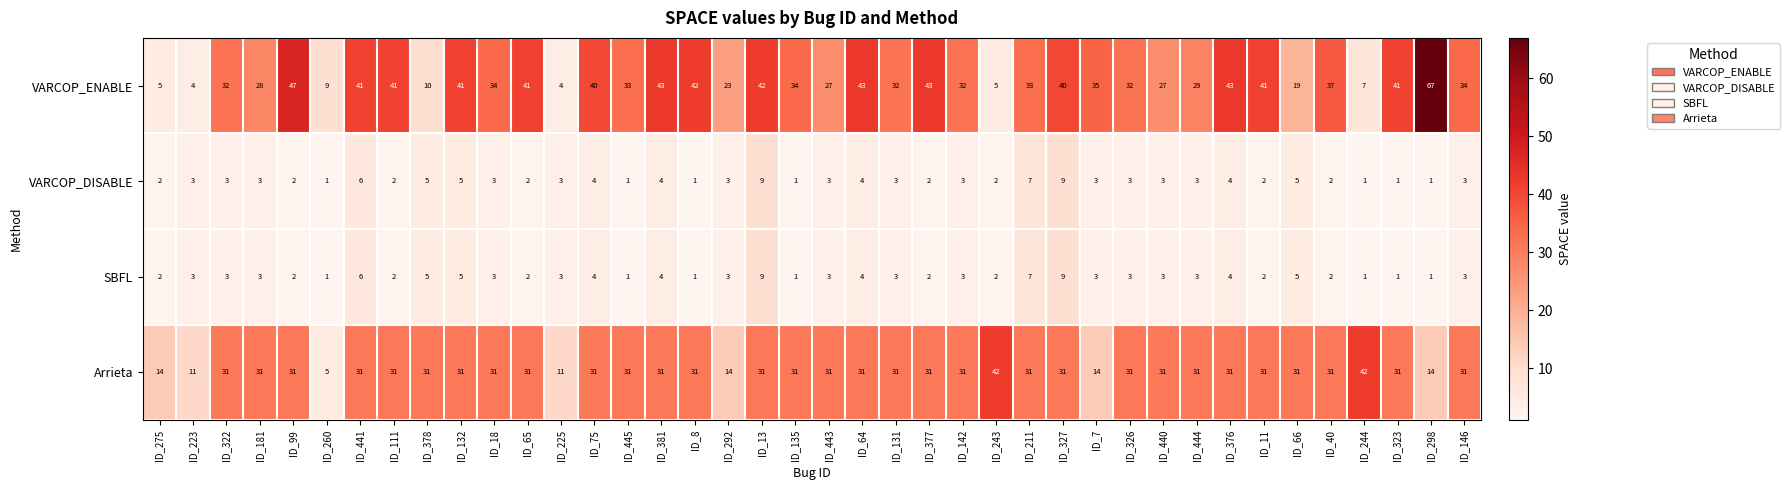

At how many categories does at least one series exceed 2?

40